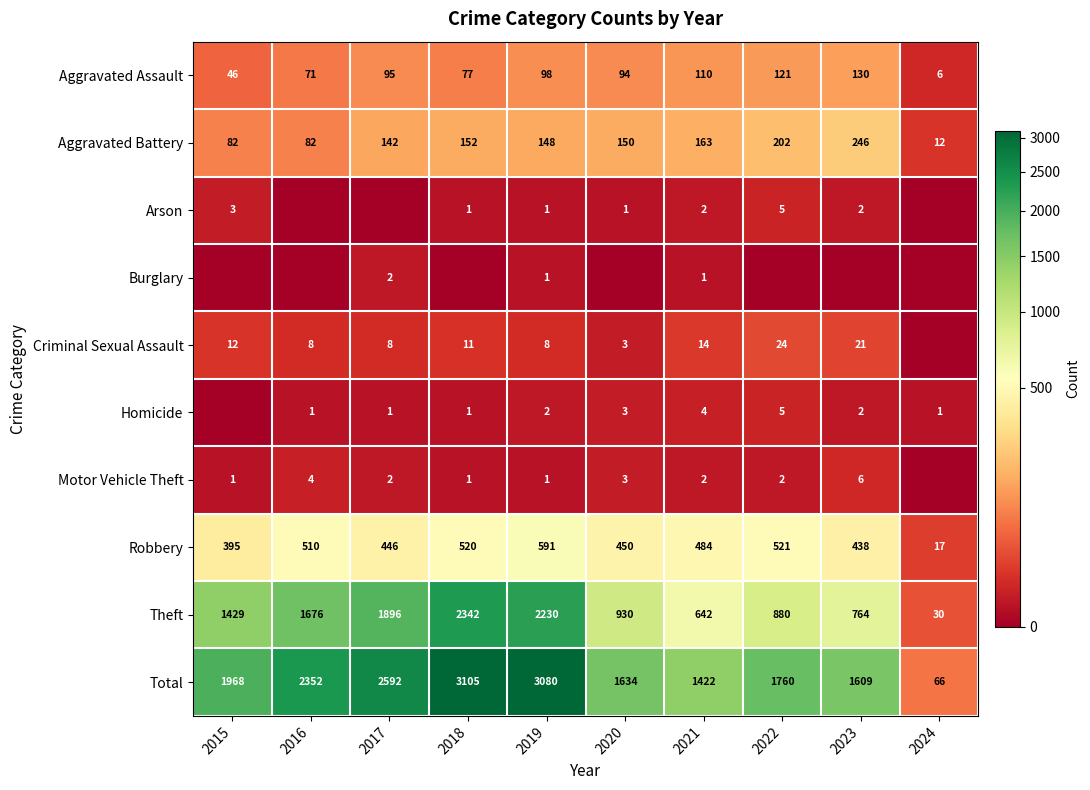

What is the total value across all series at 2018?

6210